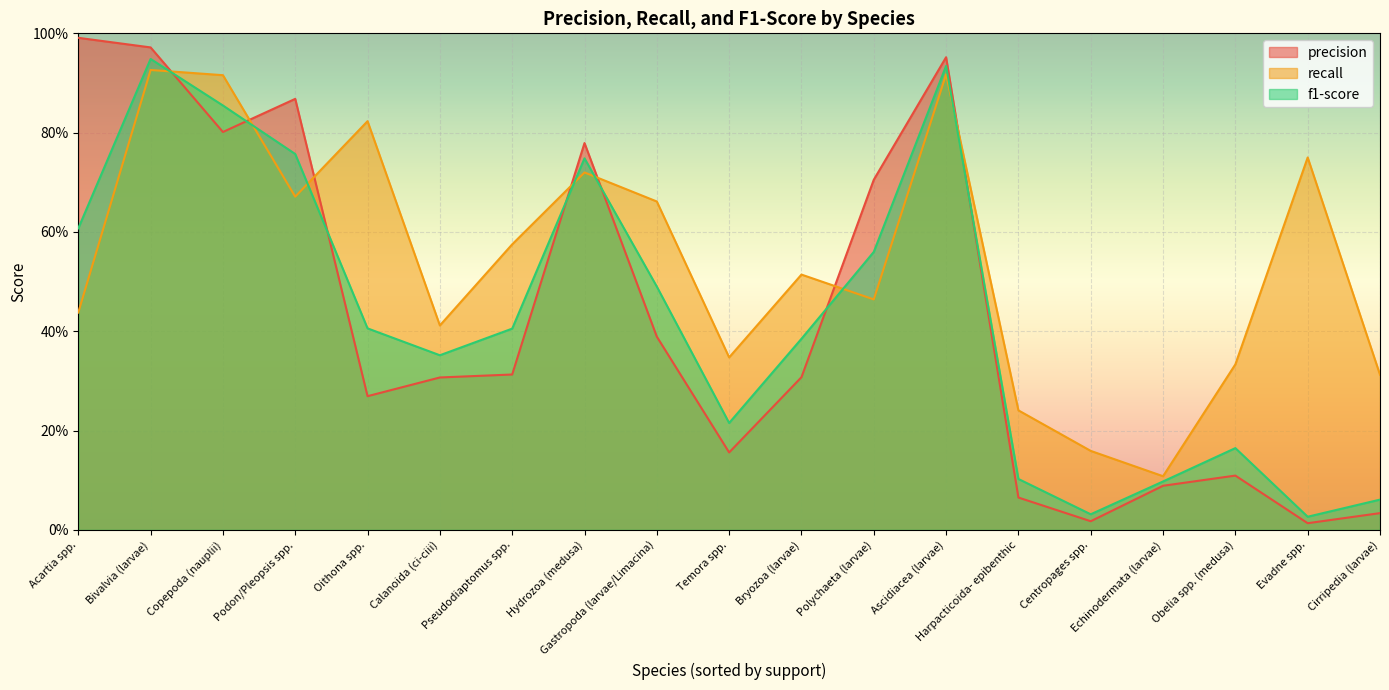

How many intersections are there between recall and f1-score?

7